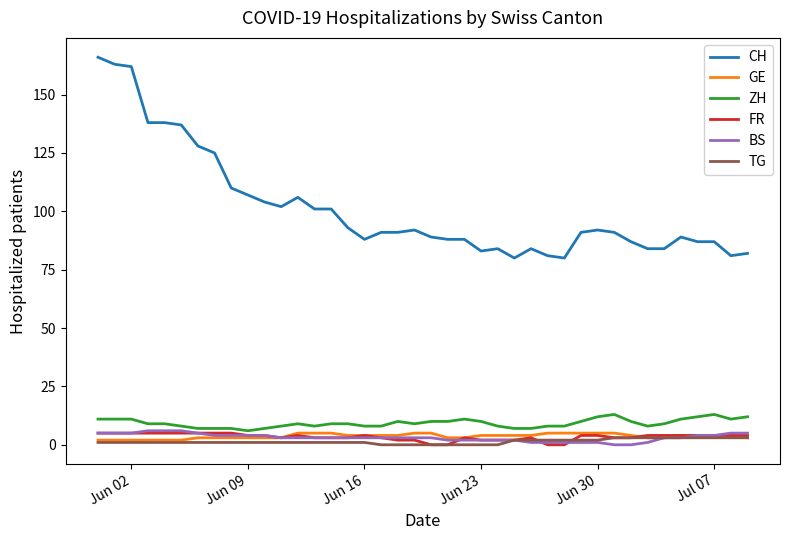

Which series has the largest total across all categories?

CH